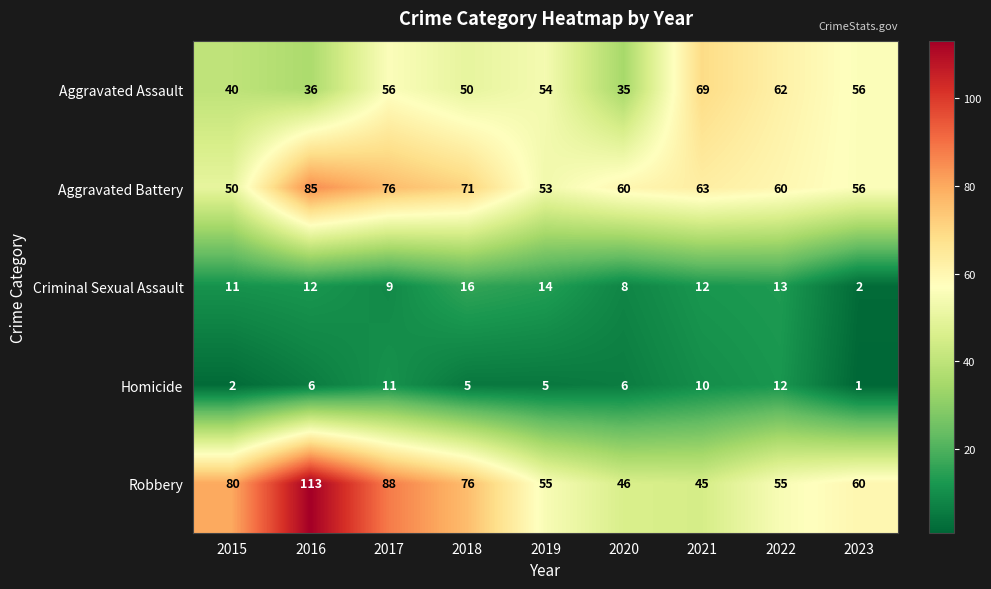

At which label is Aggravated Assault closest to 52?

2018